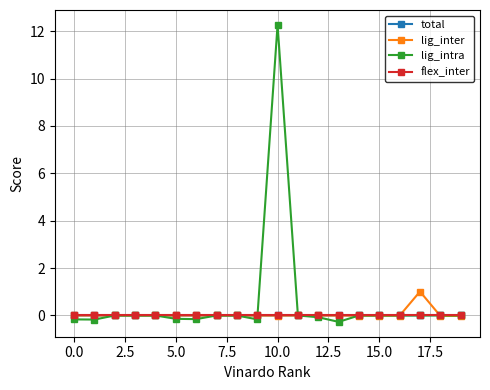

Which series has the widest spread of values?

lig_intra